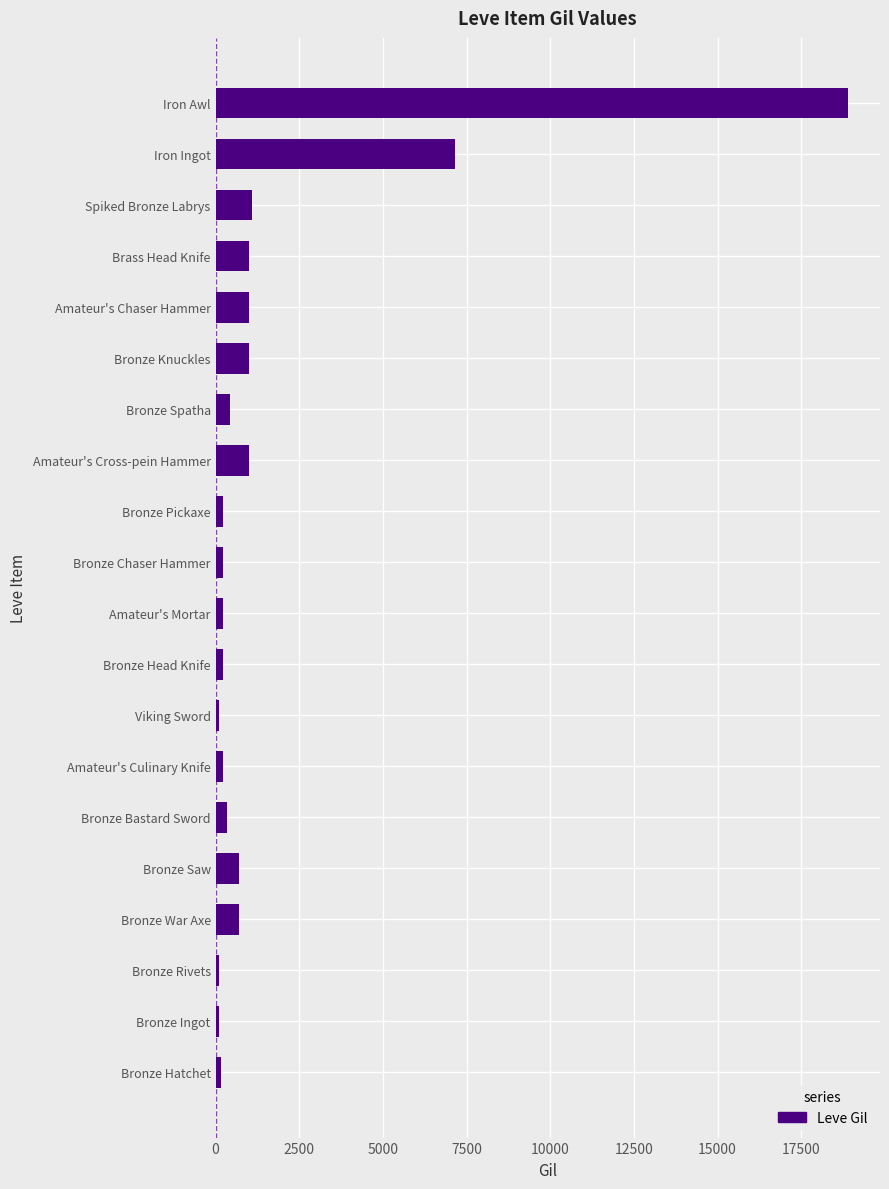

The value at Bronze Spatha is 430. True or false?

True